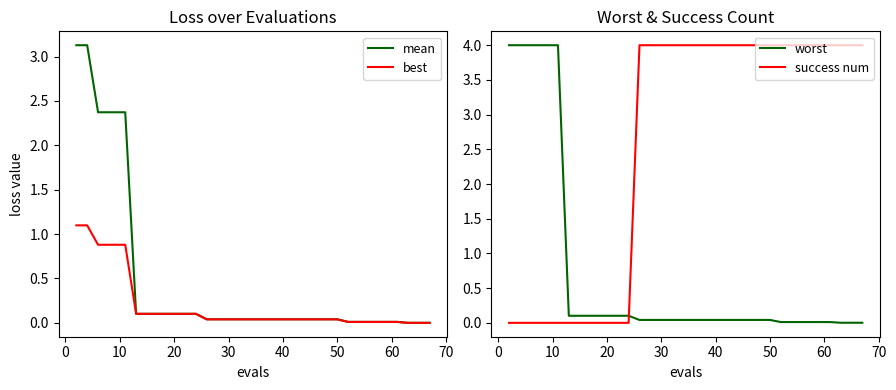

How many times do worst and success num cross each other?

1